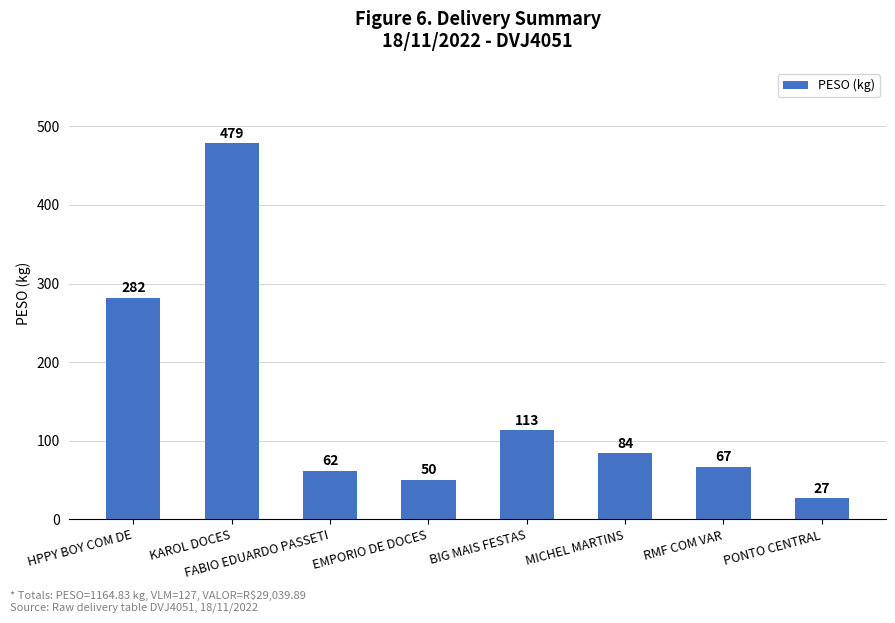

What is the smallest value displayed?

27.1